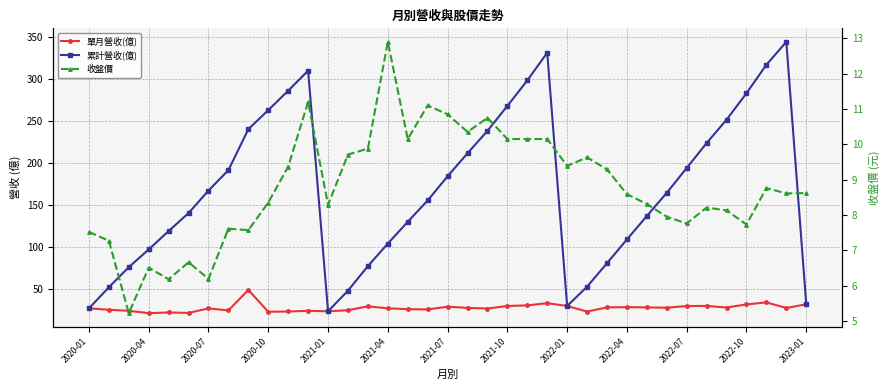

The 累計營收(億) series shows 474.8 at 22. True or false?

False